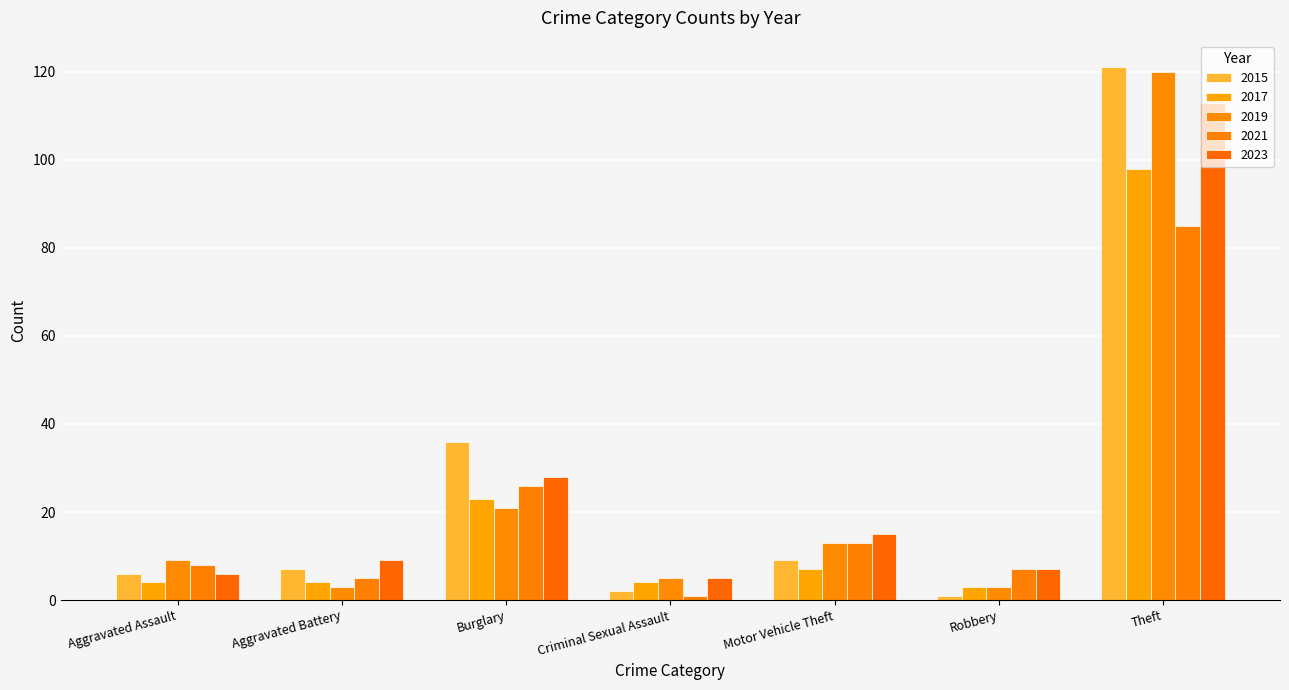

List the series in order of their peak value, lowest first.

2021, 2017, 2023, 2019, 2015